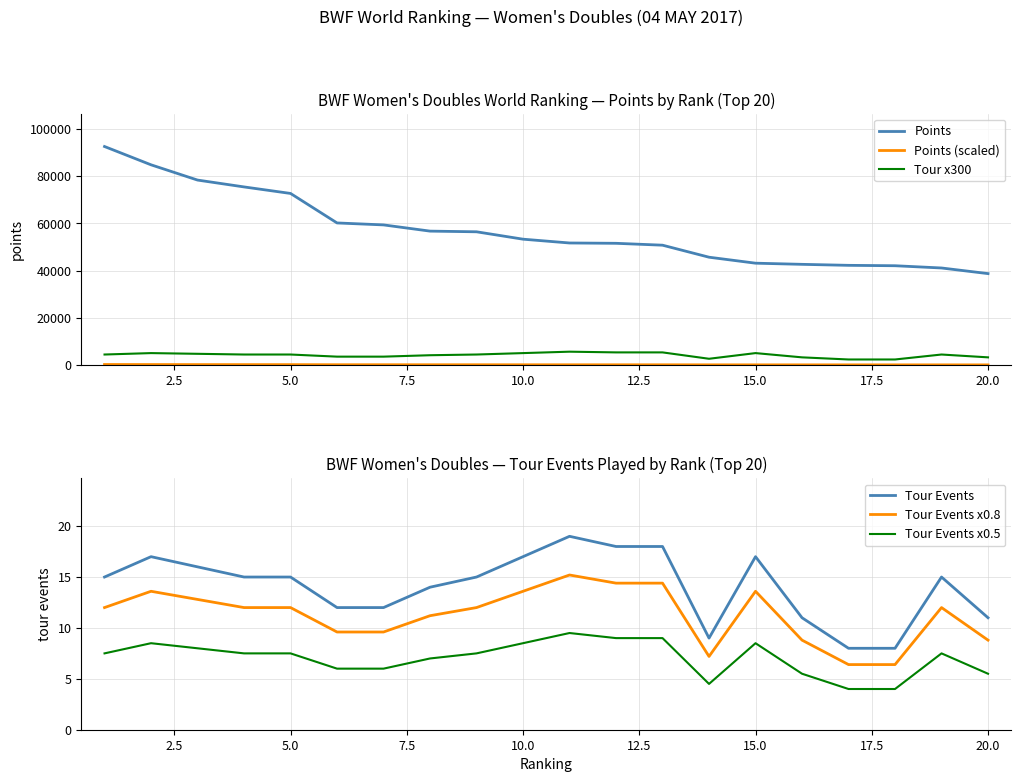

What is the highest value of the Tour x300 series?

5700.0